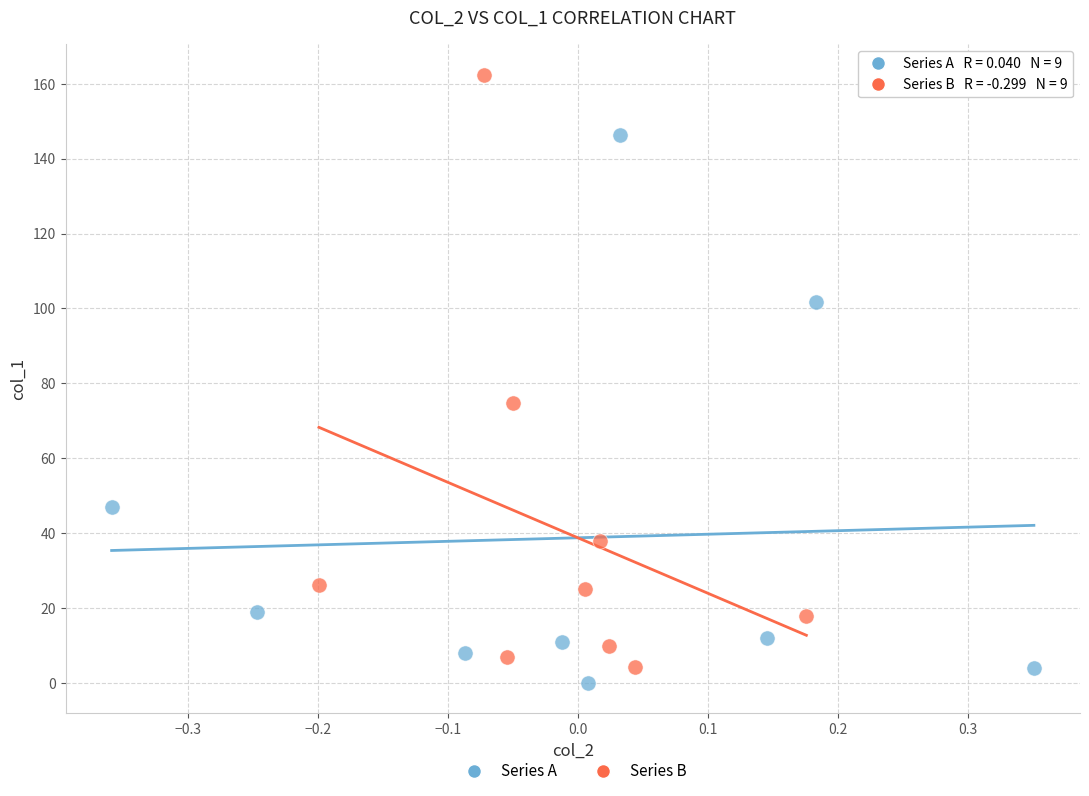

Which series has the widest spread of Y values?

Series B